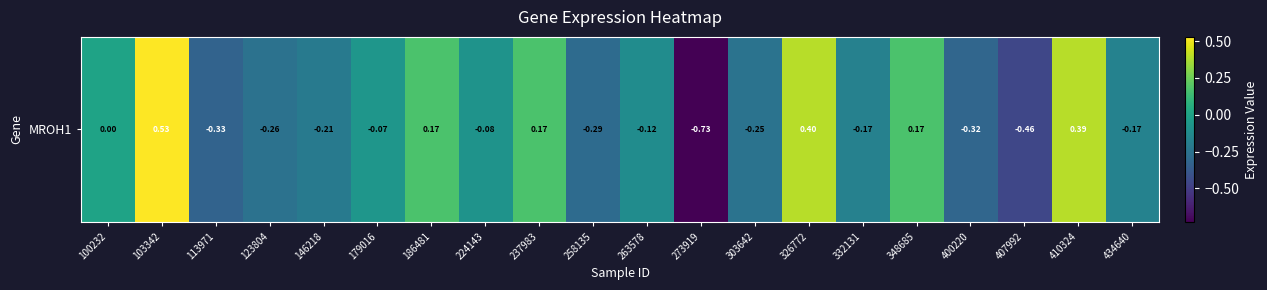

The value at 123804 is -0.1. True or false?

False